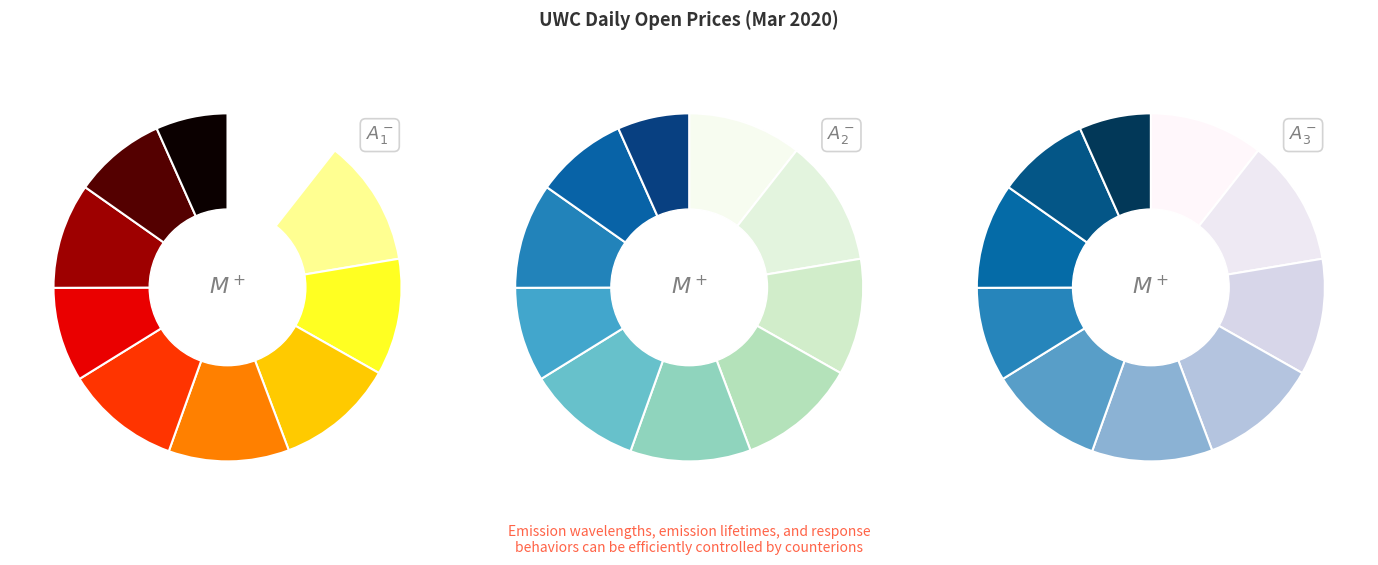

Is there any slice that represents more than half of the pie?

No